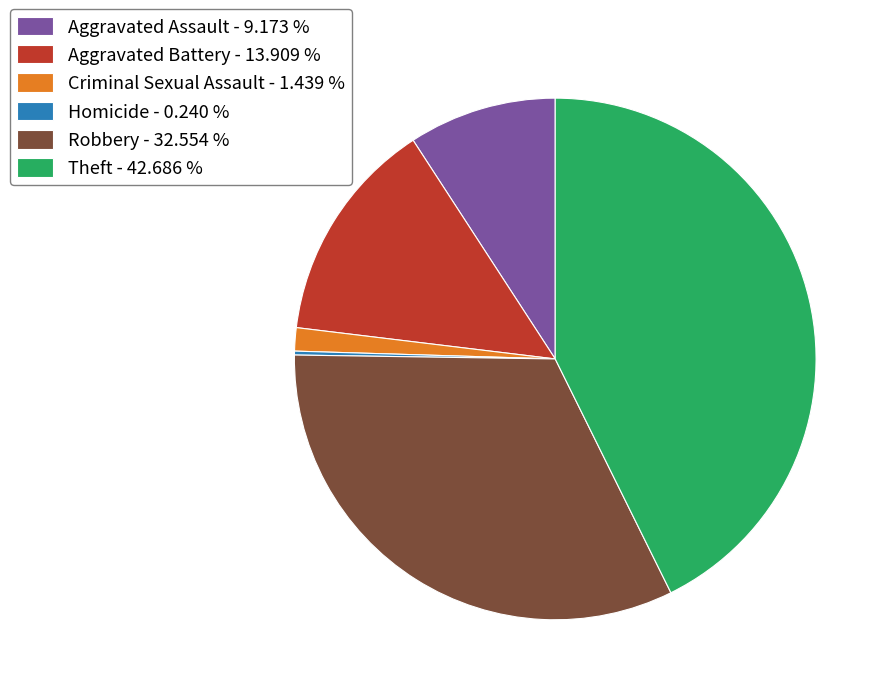

Do Aggravated Assault - 9.173 % and Robbery - 32.554 % together represent more than half of the pie?

No